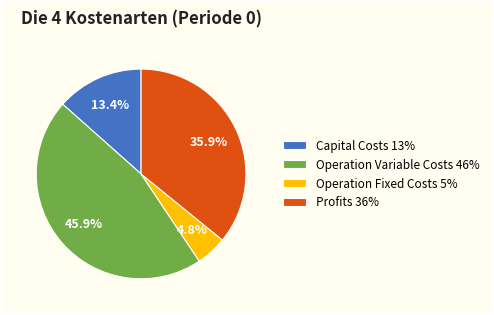

To the nearest percent, what is the average slice percentage?

25%